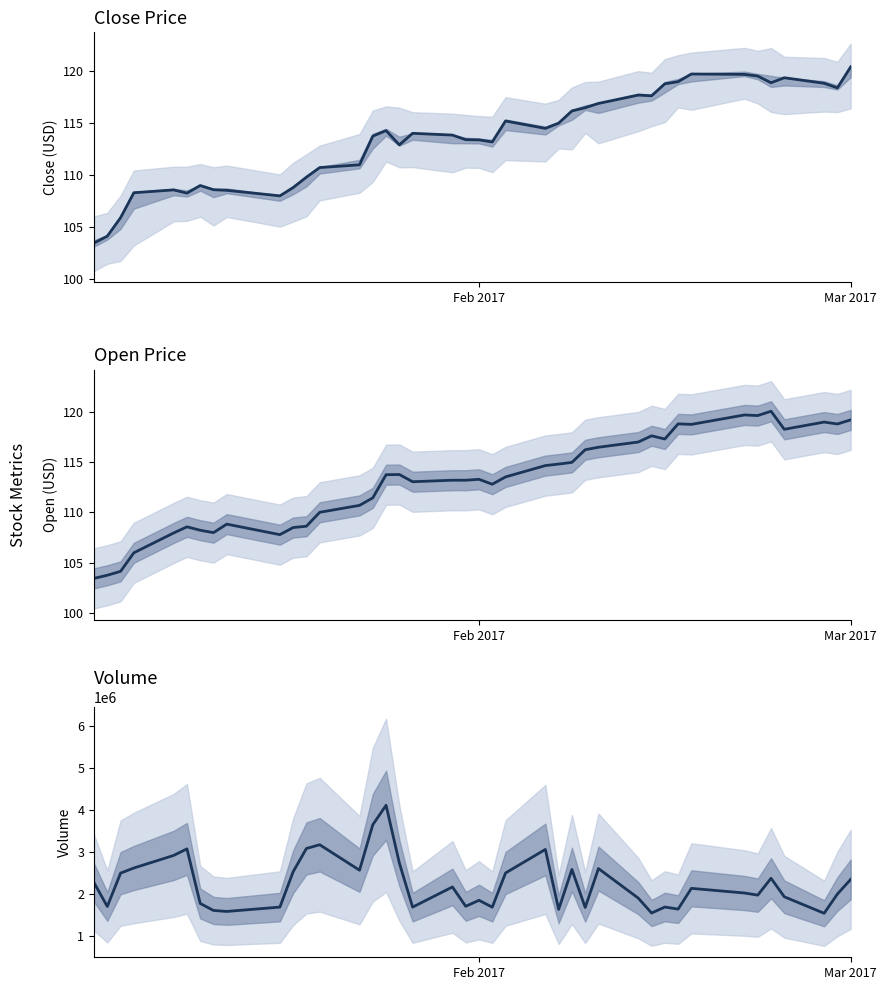

Is it true that open equals 23.4 at 9?

False